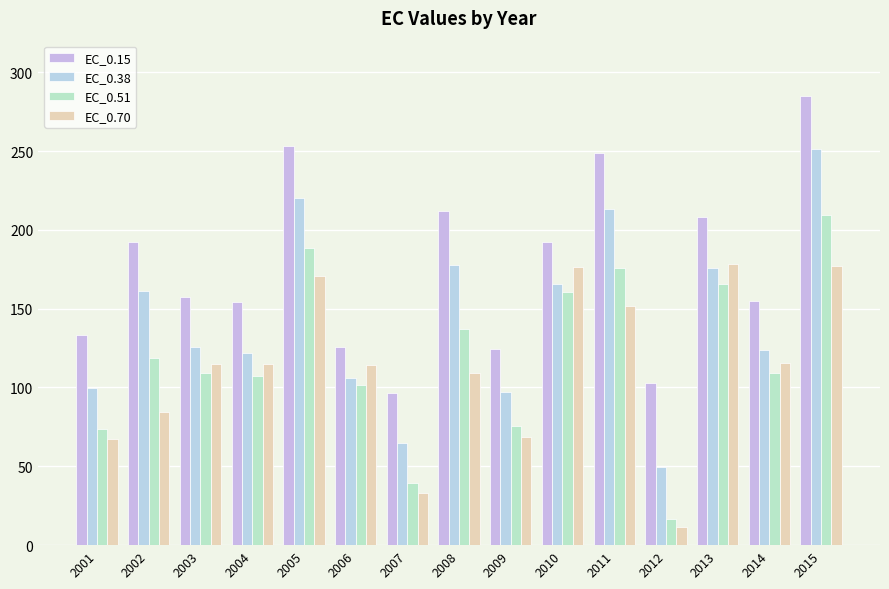

Reading left to right, list all the values displayed in this chart.

EC_0.15: 133.4	192.6	157.3	154.4	253.4	126.0	96.7	211.9	124.2	192.4	248.6	103.0	207.9	154.8	285.2
EC_0.38: 99.4	161.3	125.5	121.9	220.3	105.9	64.6	177.5	97.3	165.5	213.3	49.9	175.9	123.9	251.3
EC_0.51: 73.6	118.6	109.4	107.2	188.5	101.8	39.6	137.3	75.7	160.5	176.0	16.8	165.4	109.2	209.5
EC_0.70: 67.2	84.7	114.8	114.8	170.5	114.5	33.3	109.0	68.7	176.2	151.8	11.4	178.4	115.5	177.1